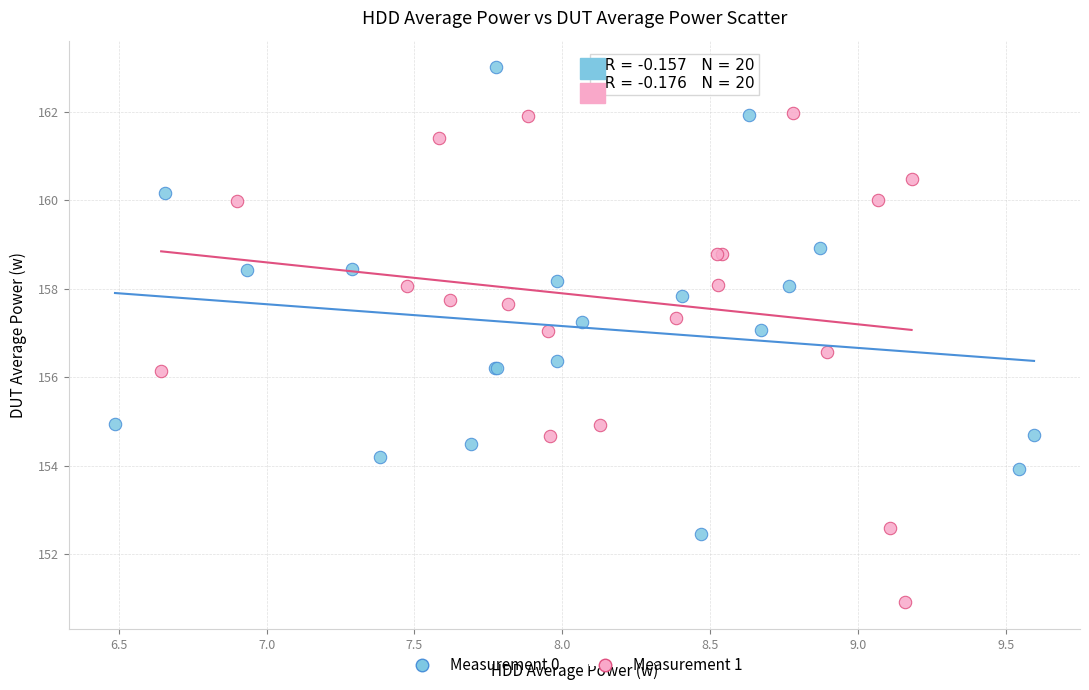

Which series reaches the maximum Y coordinate?

Measurement 0